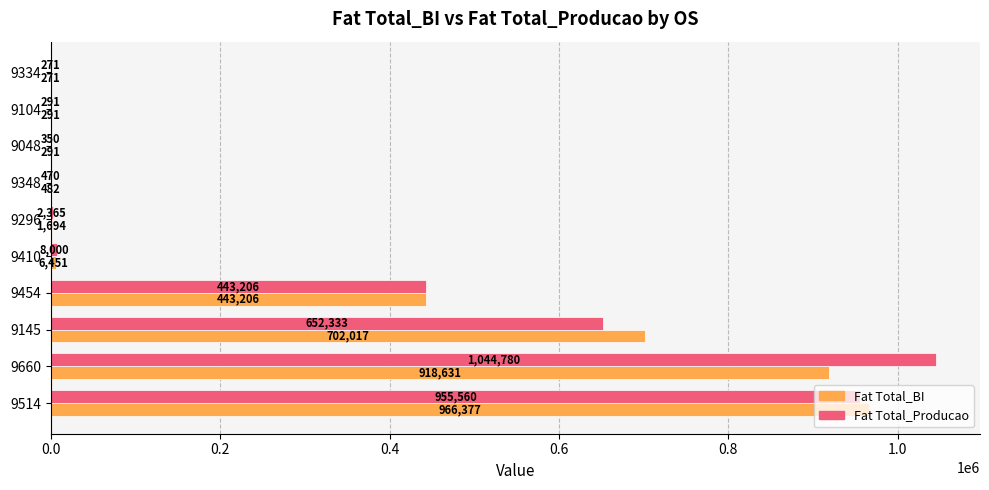

At which label does Fat Total_Producao reach its peak?

9660